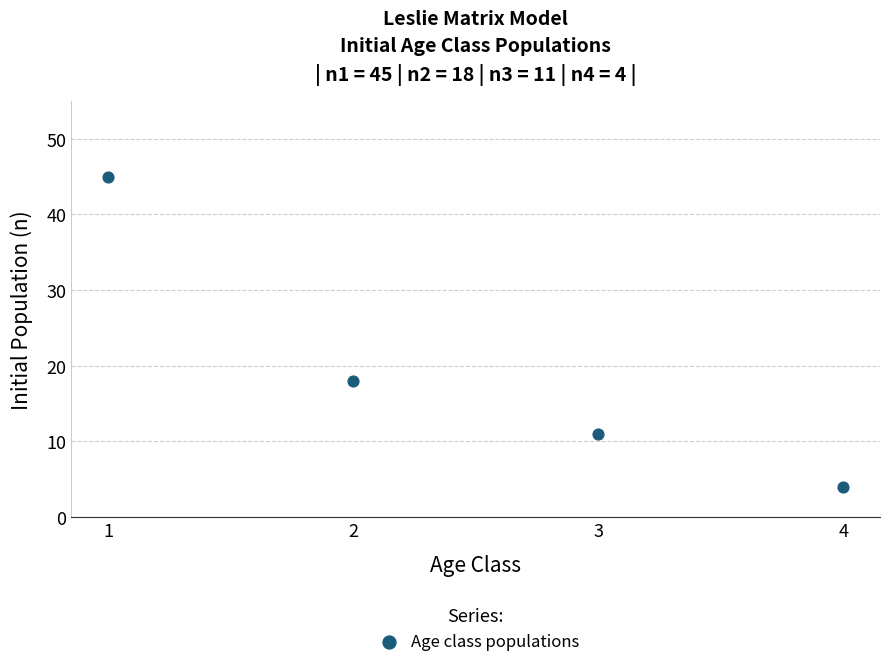

What Y value in the scatter plot is closest to 24?

18